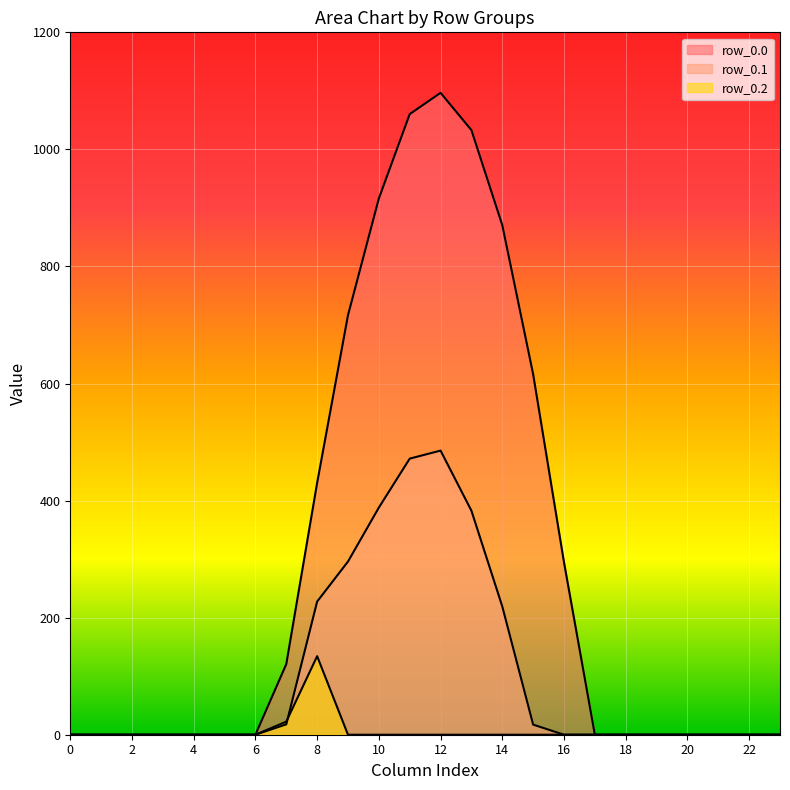

Reading right to left, transcribe all the data shown in this chart.

row_0.0: 23=0.0	22=0.0	21=0.0	20=0.0	19=0.0	18=0.0	17=0.0	16=294.5	15=615.9	14=870.6	13=1032.9	12=1096.7	11=1060.3	10=916.2	9=716.9	8=430.3	7=120.6	6=0.0	5=0.0	4=0.0	3=0.0	2=0.0	1=0.0	0=0.0
row_0.1: 23=0.0	22=0.0	21=0.0	20=0.0	19=0.0	18=0.0	17=0.0	16=0.0	15=17.3	14=219.2	13=382.7	12=485.4	11=471.7	10=388.1	9=295.9	8=227.5	7=17.7	6=0.0	5=0.0	4=0.0	3=0.0	2=0.0	1=0.0	0=0.0
row_0.2: 23=0.0	22=0.0	21=0.0	20=0.0	19=0.0	18=0.0	17=0.0	16=0.0	15=0.0	14=0.0	13=0.0	12=0.0	11=0.0	10=0.0	9=0.0	8=134.2	7=22.3	6=0.0	5=0.0	4=0.0	3=0.0	2=0.0	1=0.0	0=0.0